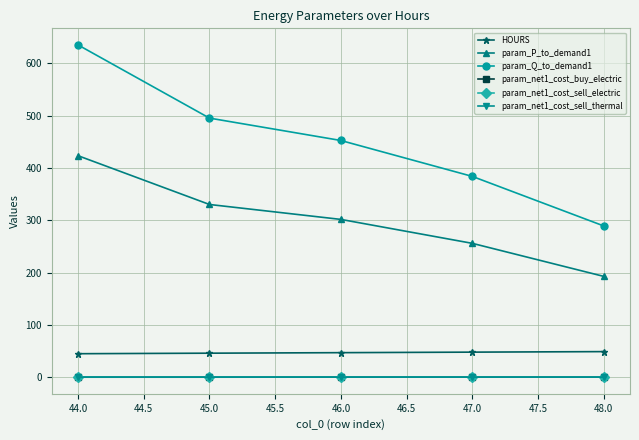

At which category is the sum across all series the highest?

44.0